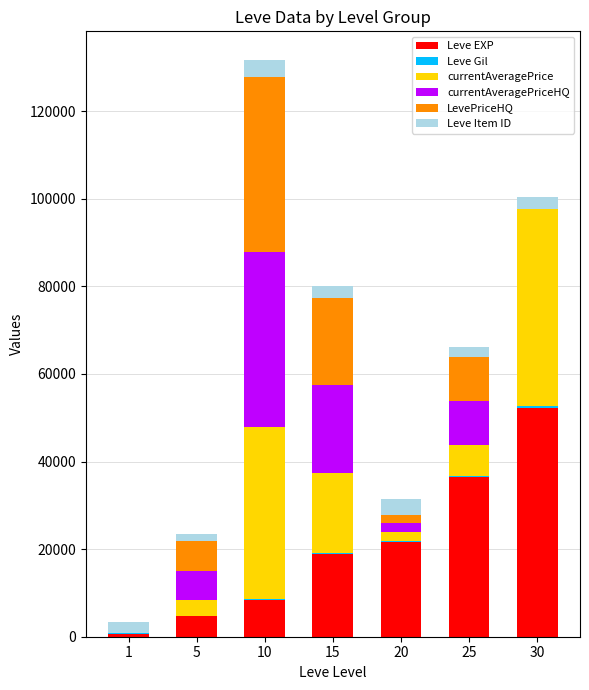

What is the sum of all Leve EXP values?

142840